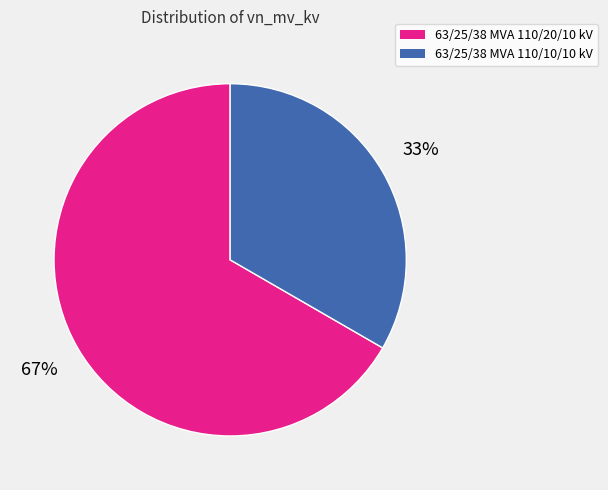

To the nearest percent, what is the average slice percentage?

50%